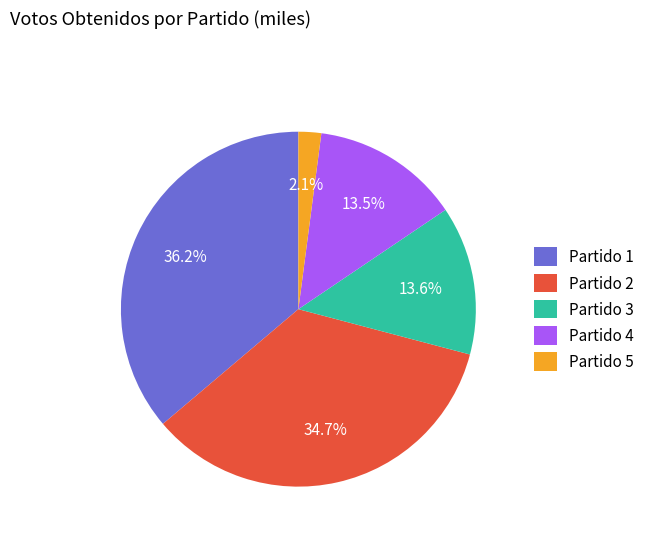

Is it true that Partido 5 is 2% of the pie?

True